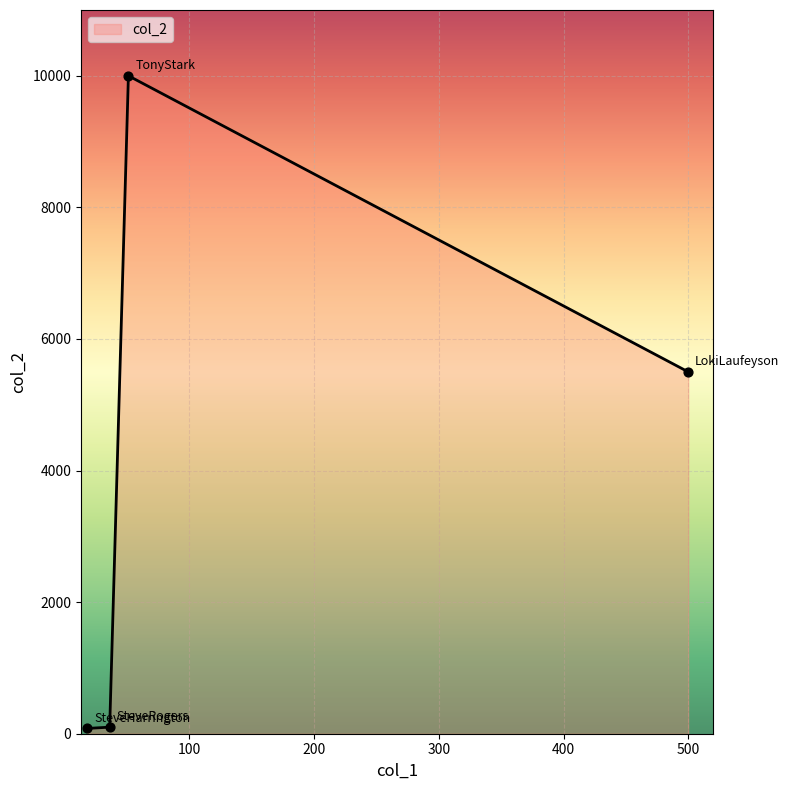

What is the average value?

3920.1